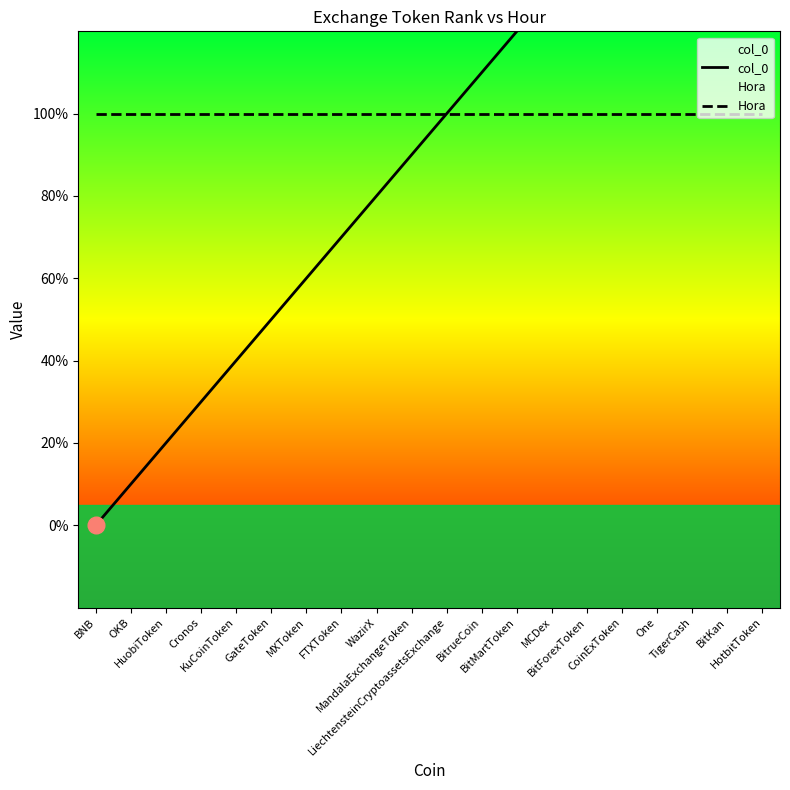

Rank the series by their average value, from highest to lowest.

Hora, col_0